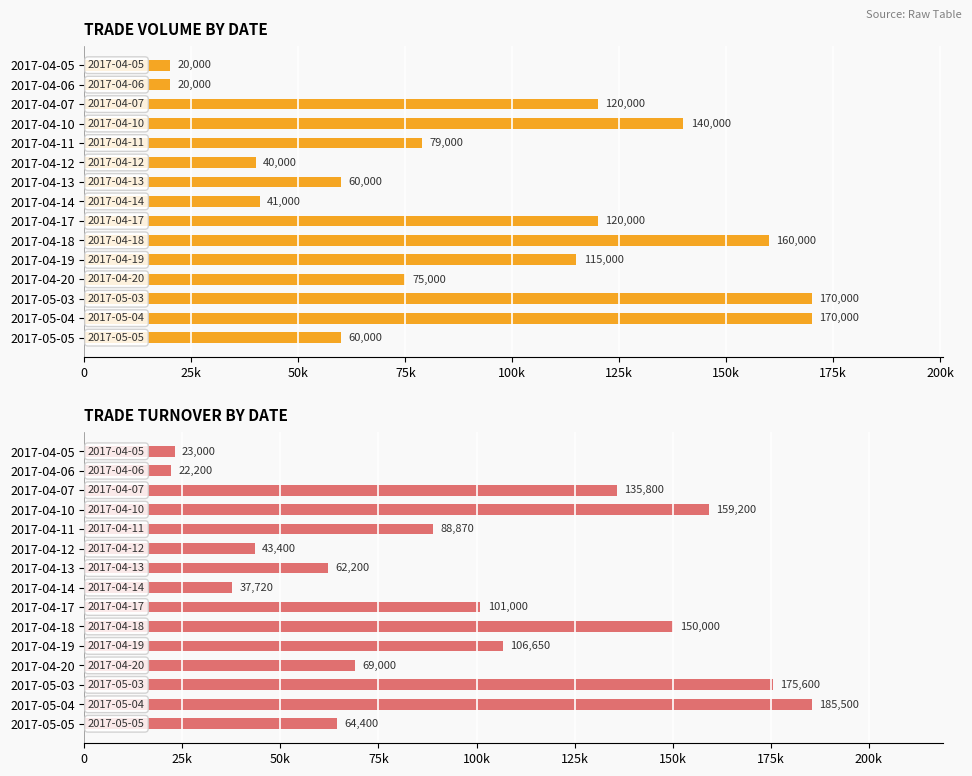

What is the value of the TV bar at the 14th from the left?

170000